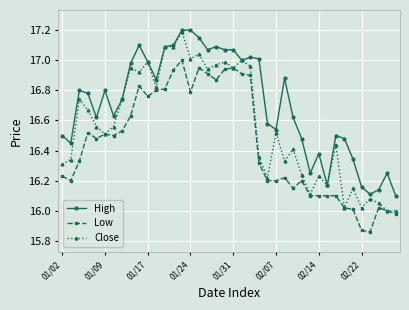

True or false: High has more than 1 points higher than both neighbors.

True